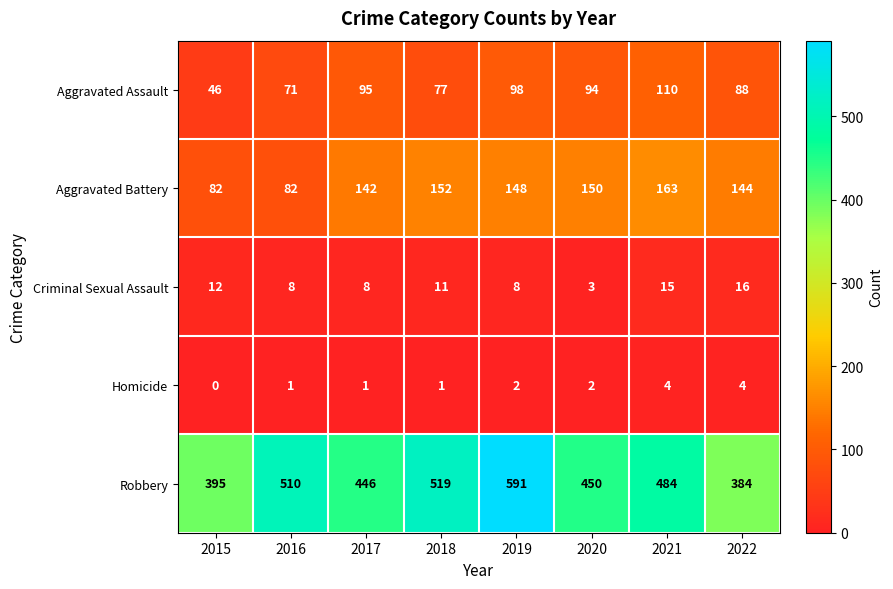

Rank the series at 2017 from highest to lowest value.

Robbery, Aggravated Battery, Aggravated Assault, Criminal Sexual Assault, Homicide